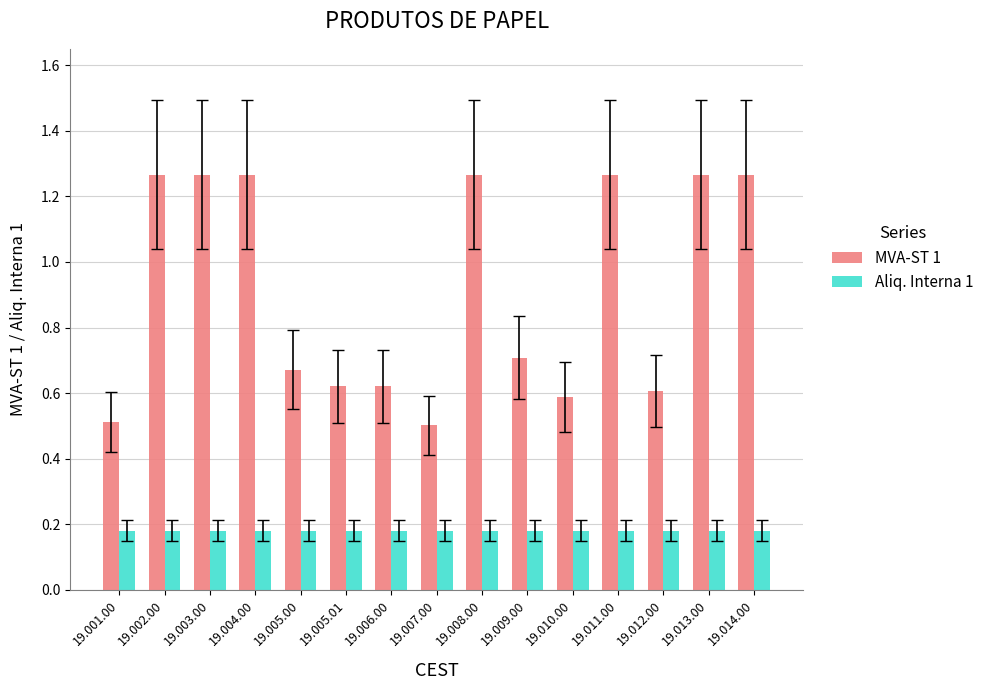

Are the bars grouped side by side (vs. stacked)?

Yes